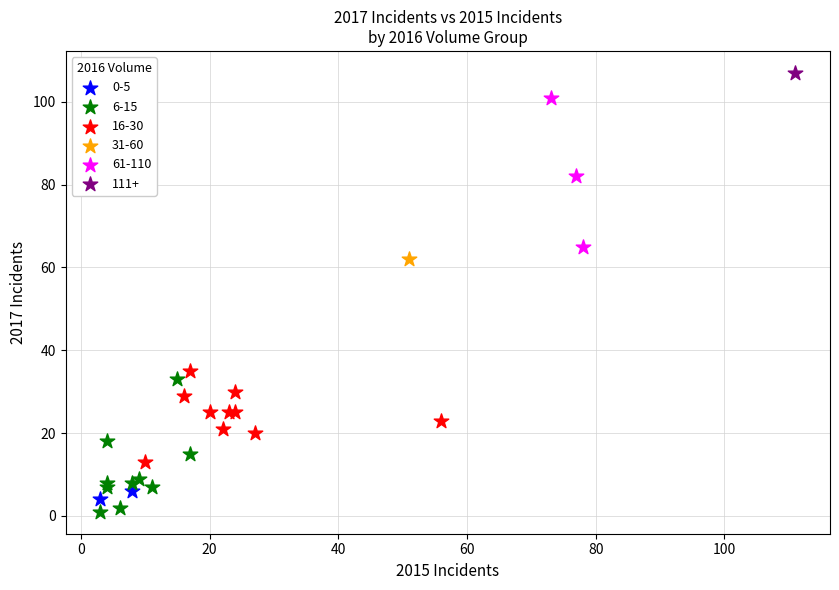

Which series contains the lowest Y value?

6-15